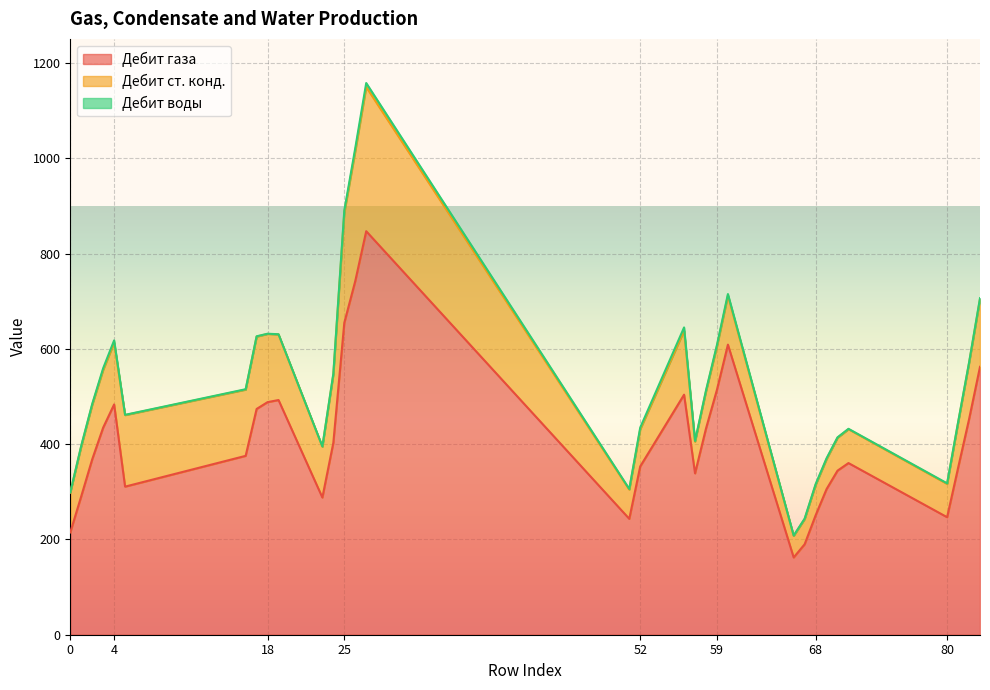

What are all the series names shown in the legend?

Дебит газа, Дебит ст. конд., Дебит воды